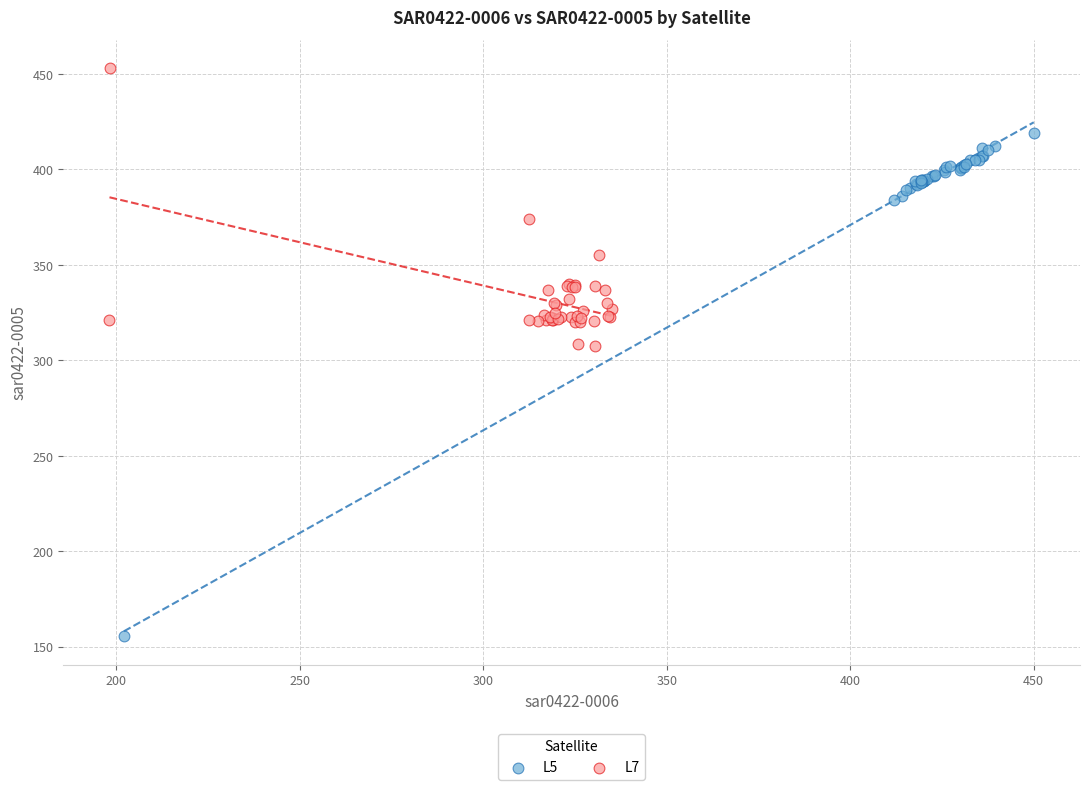

Which series has the largest Y range (max minus min)?

L5